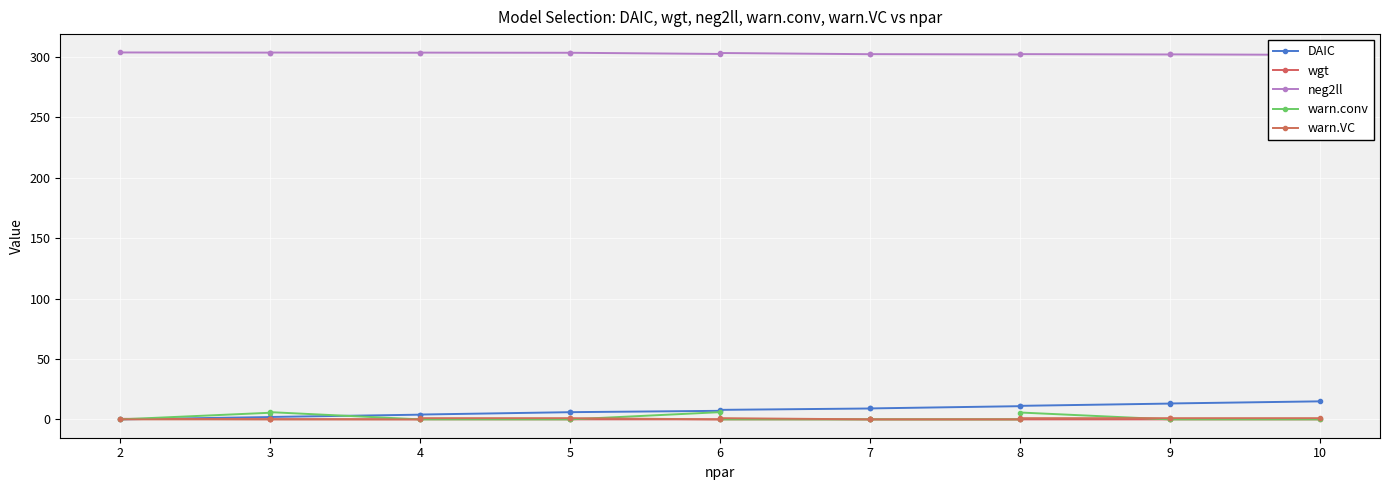

Is this an area chart (filled region under the line)?

No